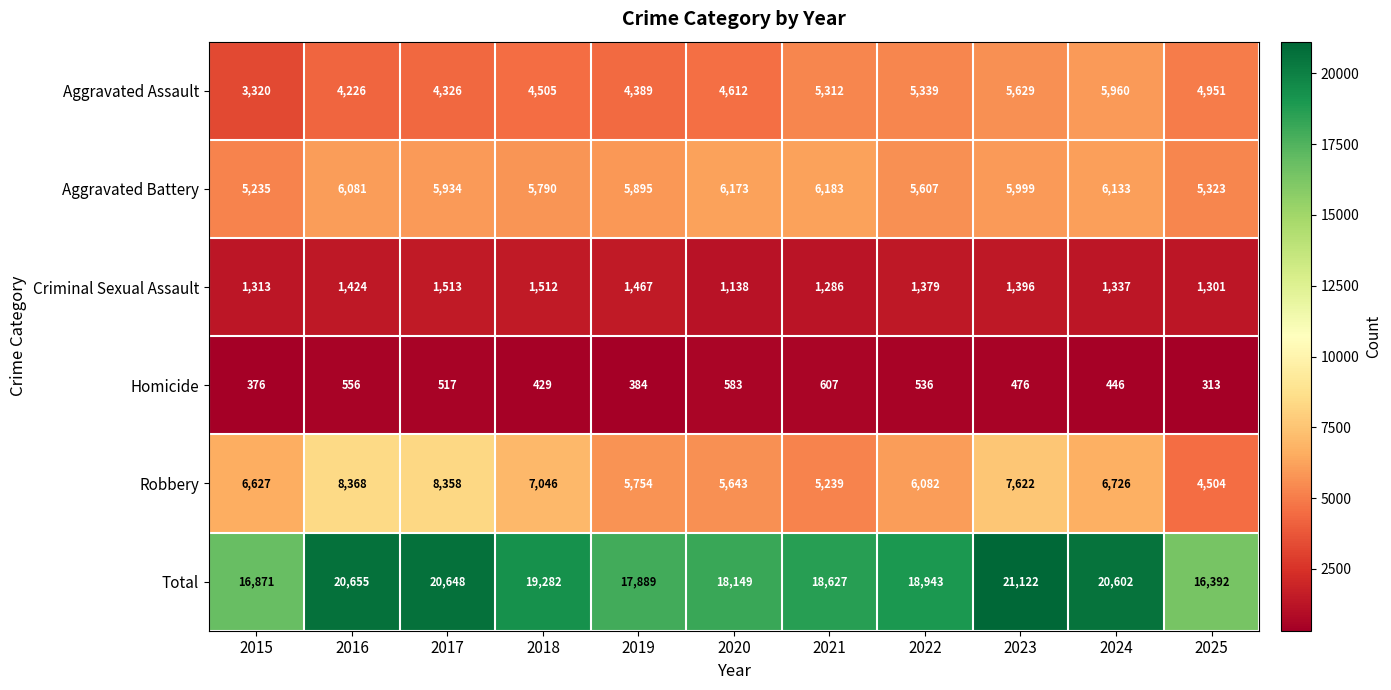

How many series are shown in this chart?

6